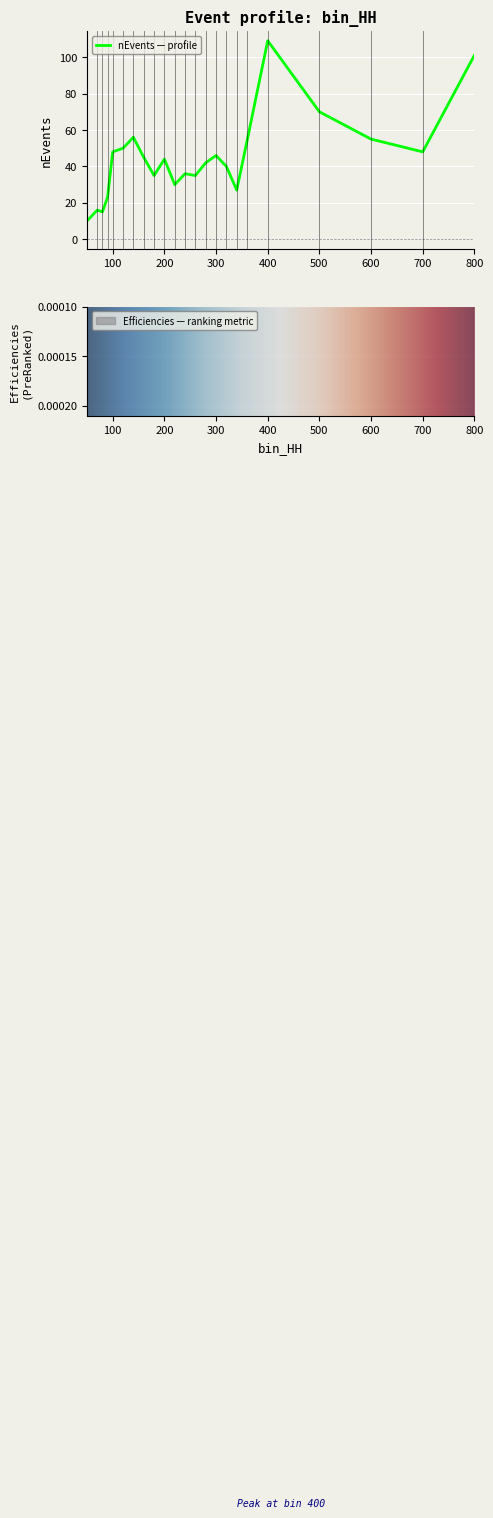

True or false: nEvents and Efficiencies cross at least once.

False